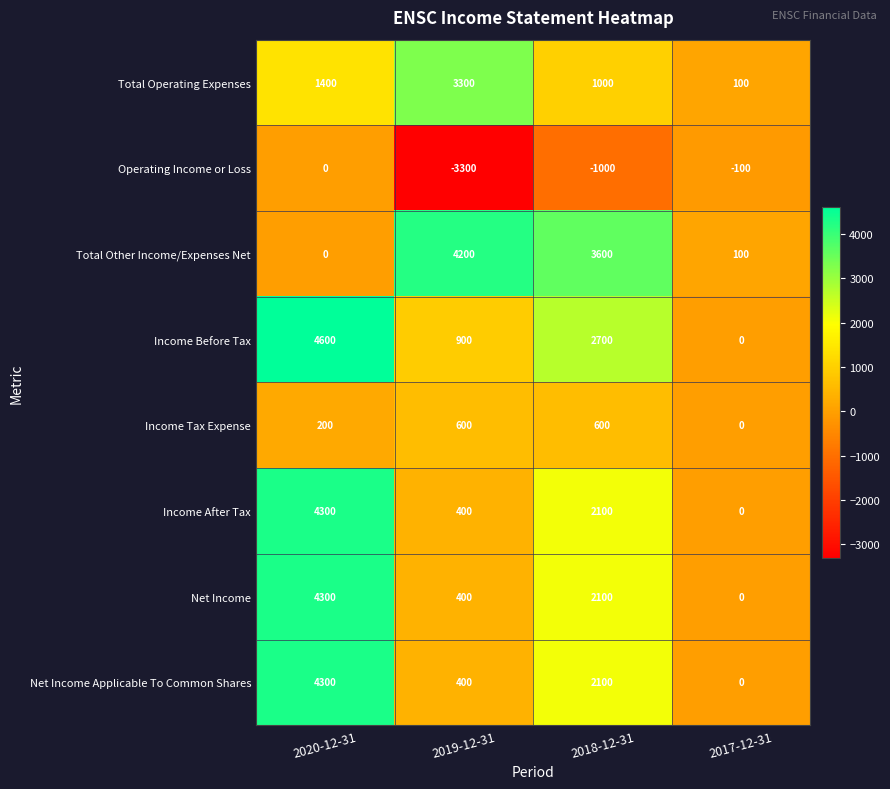

What is the sum of the Income Before Tax values at 2020-12-31 and 2019-12-31?

5500